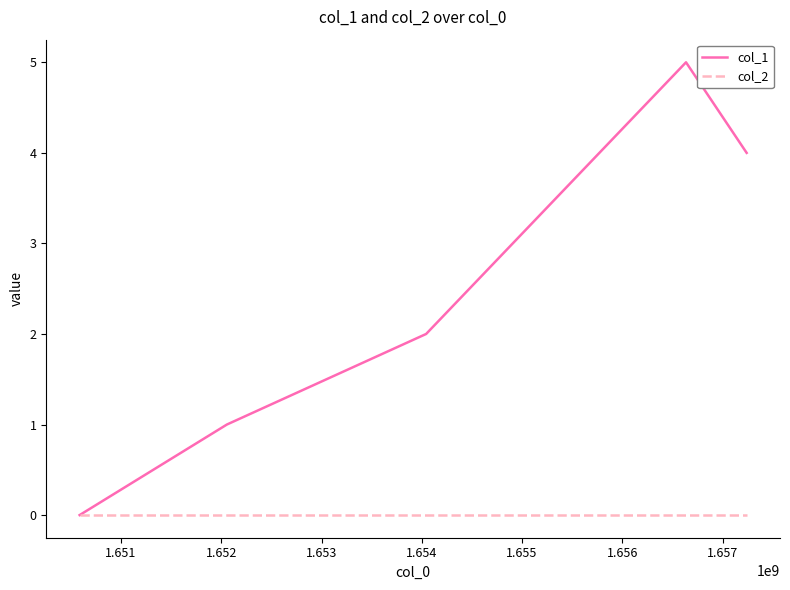

What is the maximum value shown in the chart?

5